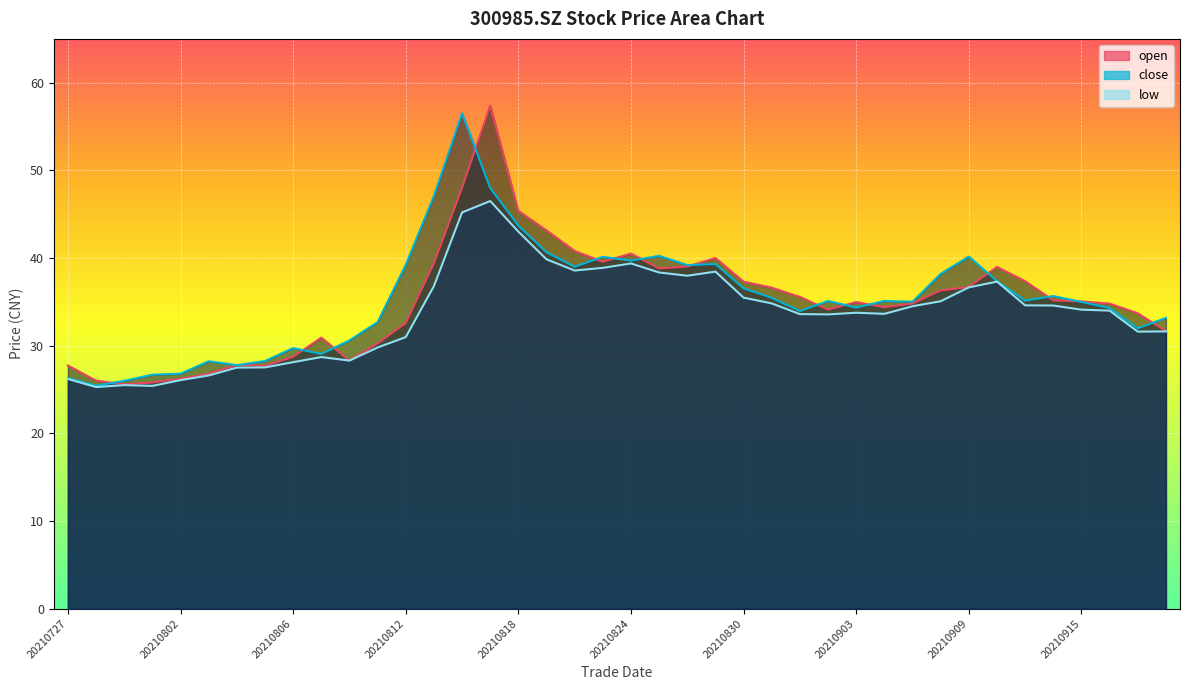

Which series changed the most between 20210809 and 20210831?

close